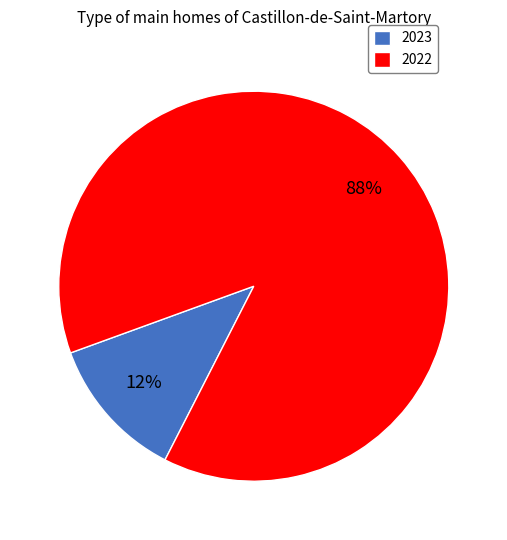

Is 2022 the majority of the pie?

Yes